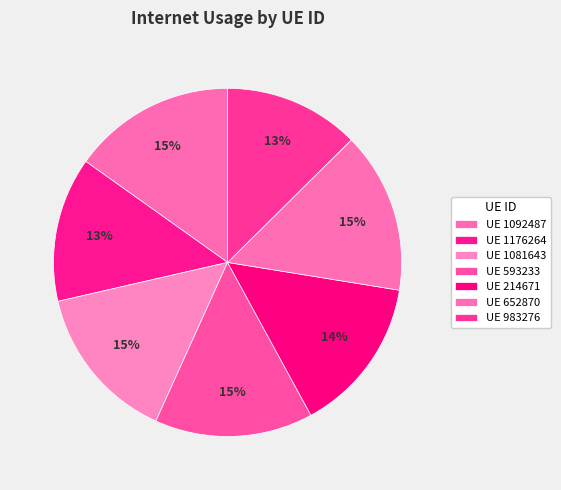

Does any single category account for the majority?

No